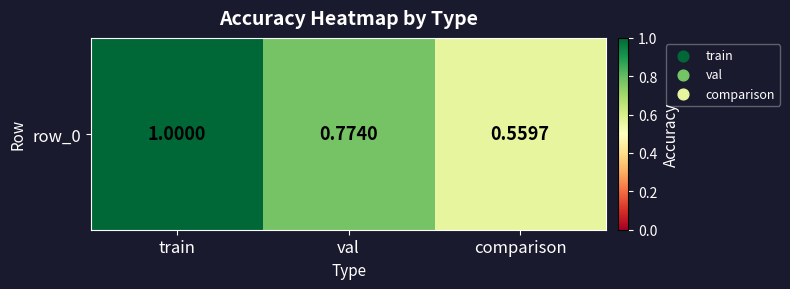

How many data points does each series have?

3